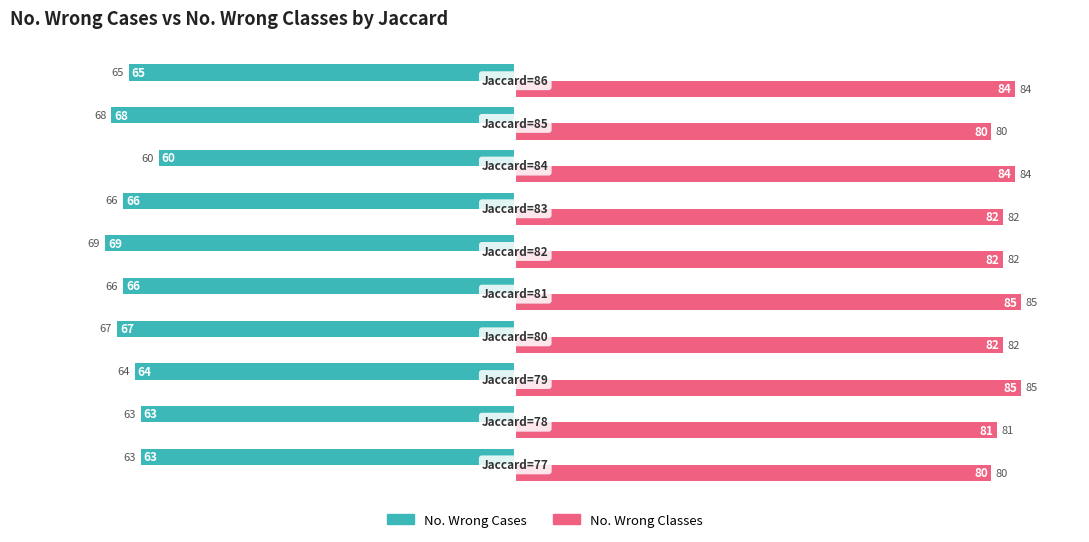

What is the difference between the maximum and minimum values in the No. Wrong Classes series?

5